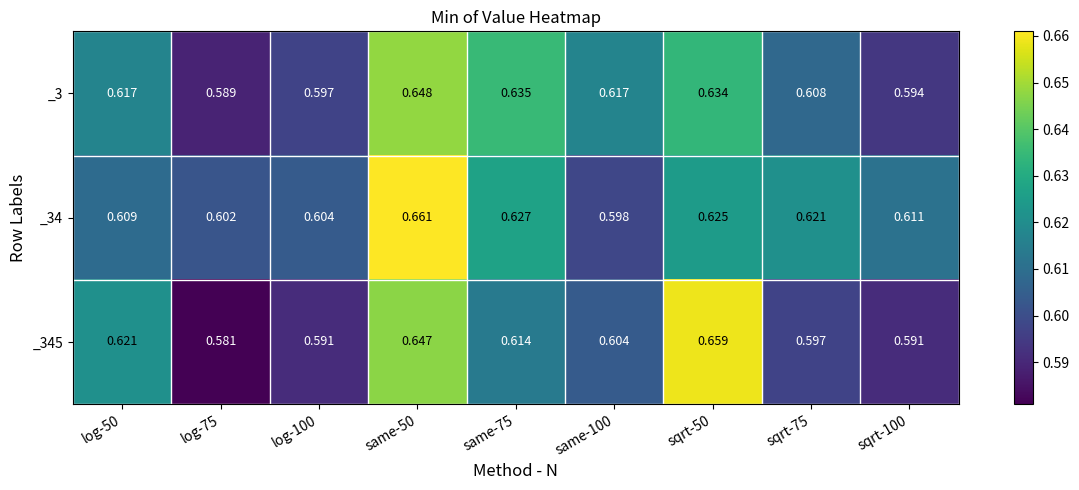

Is the value of _34 at sqrt-50 greater than the value of _345 at same-75?

Yes